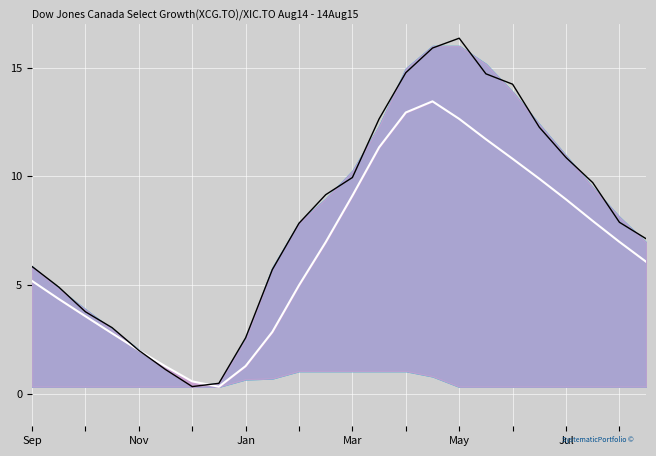

After their last crossing, which series has the higher values: Signal or Mid Line?

Signal